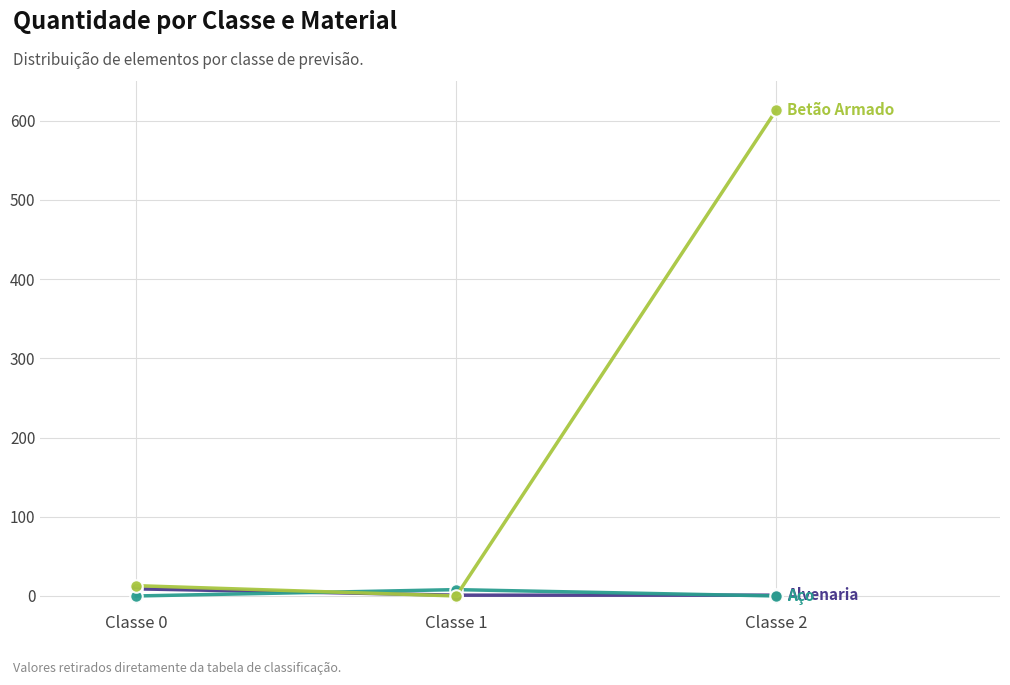

Which label corresponds to the largest value in the chart?

Classe 2